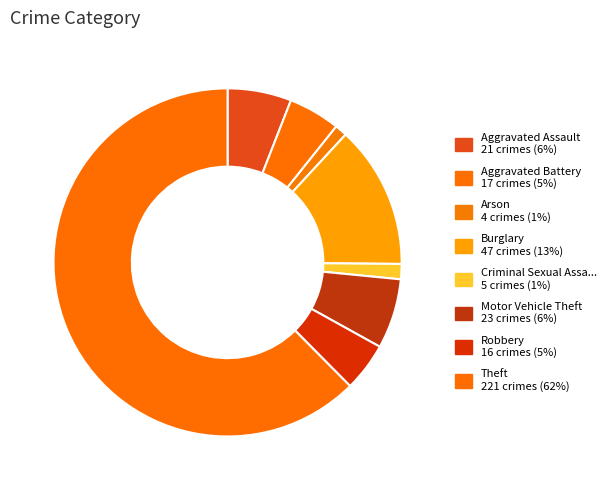

Which category accounts for the majority?

Theft